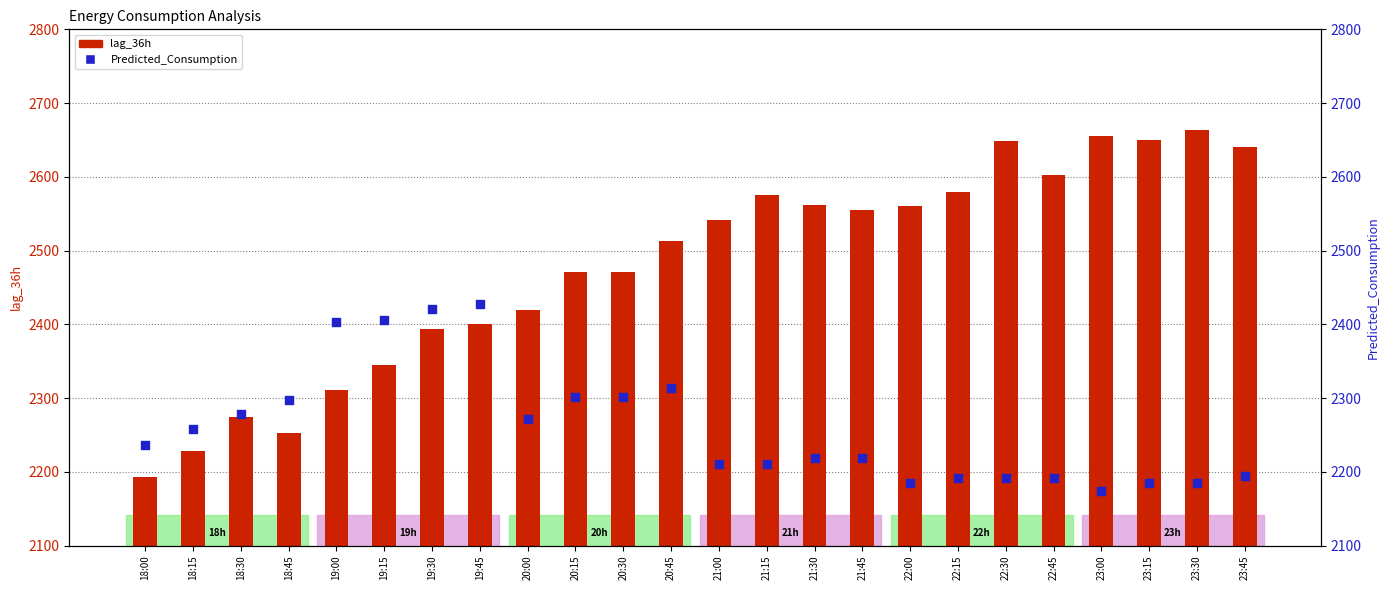

Which series contains the highest Y value?

lag_36h